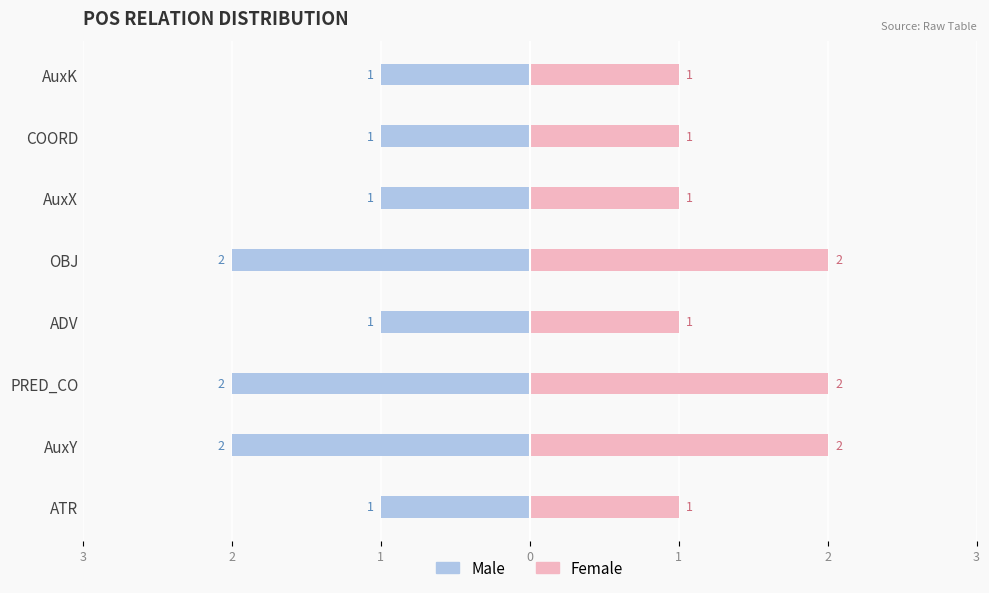

Which series has the largest range (max minus min)?

Male